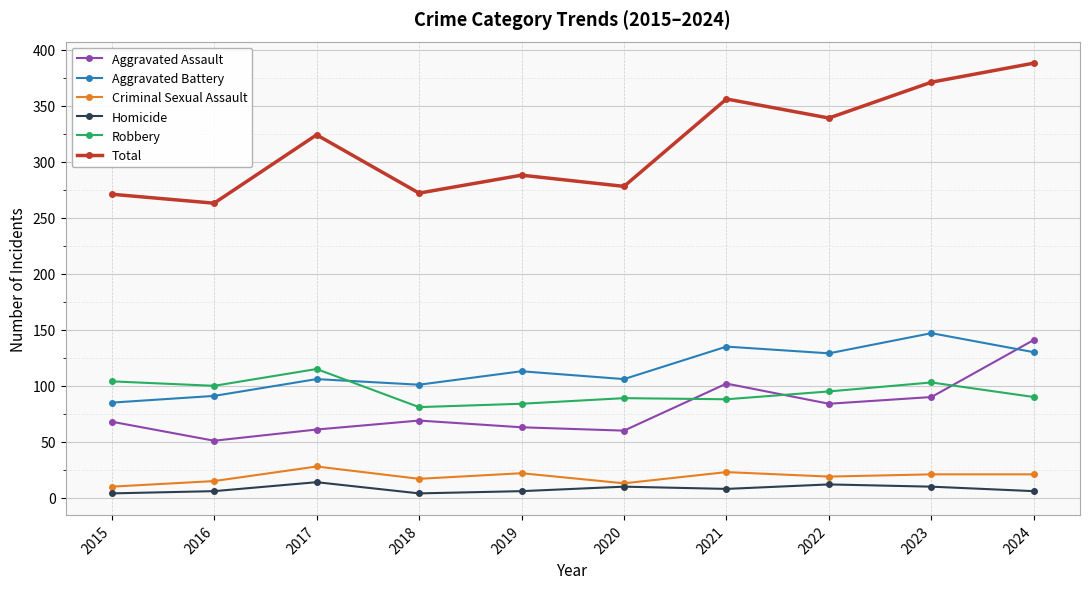

Which series has the largest total across all categories?

Total